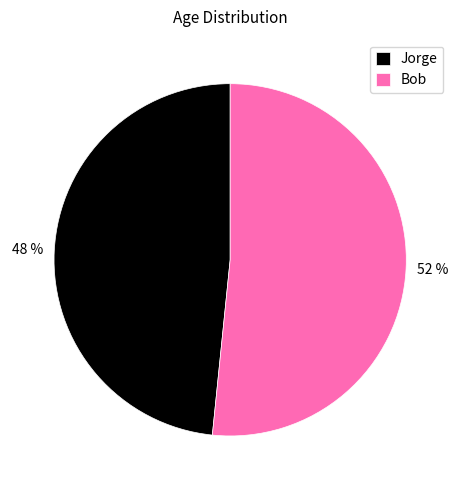

How many slices are in this pie chart?

2